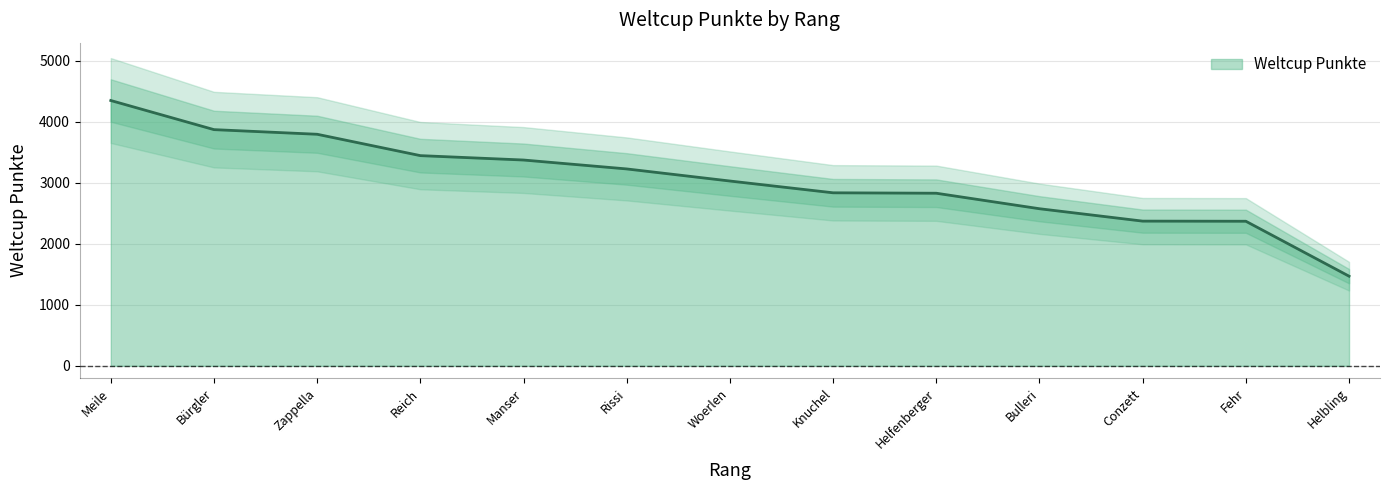

What is the lowest value of the Weltcup Punkte series?

1469